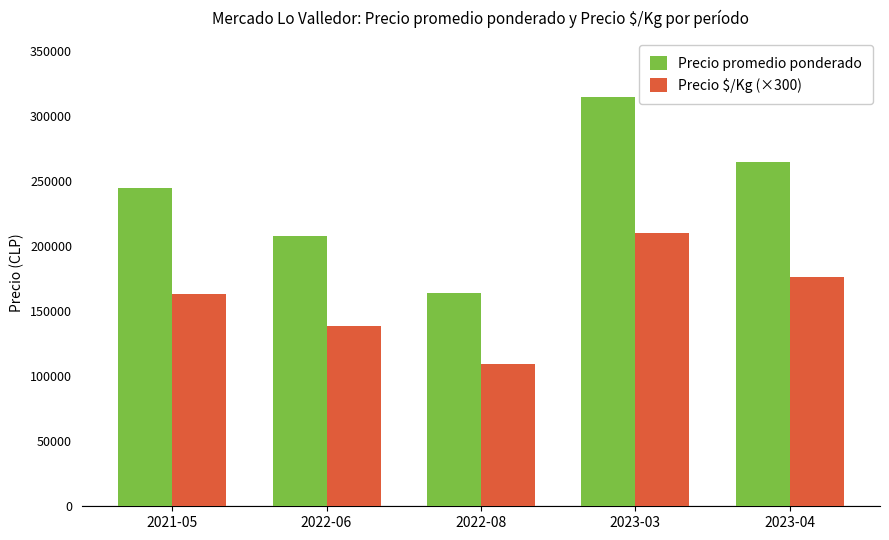

What is the spread (max minus min) of values at 2023-04?

88300